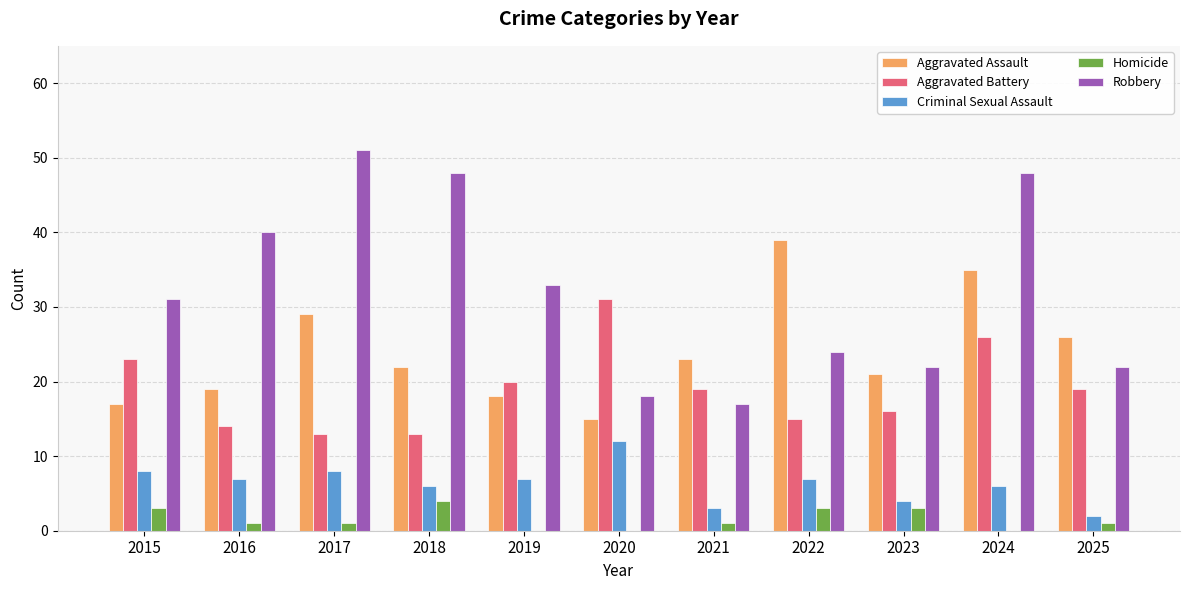

What is the total value across all series at 2020?

76